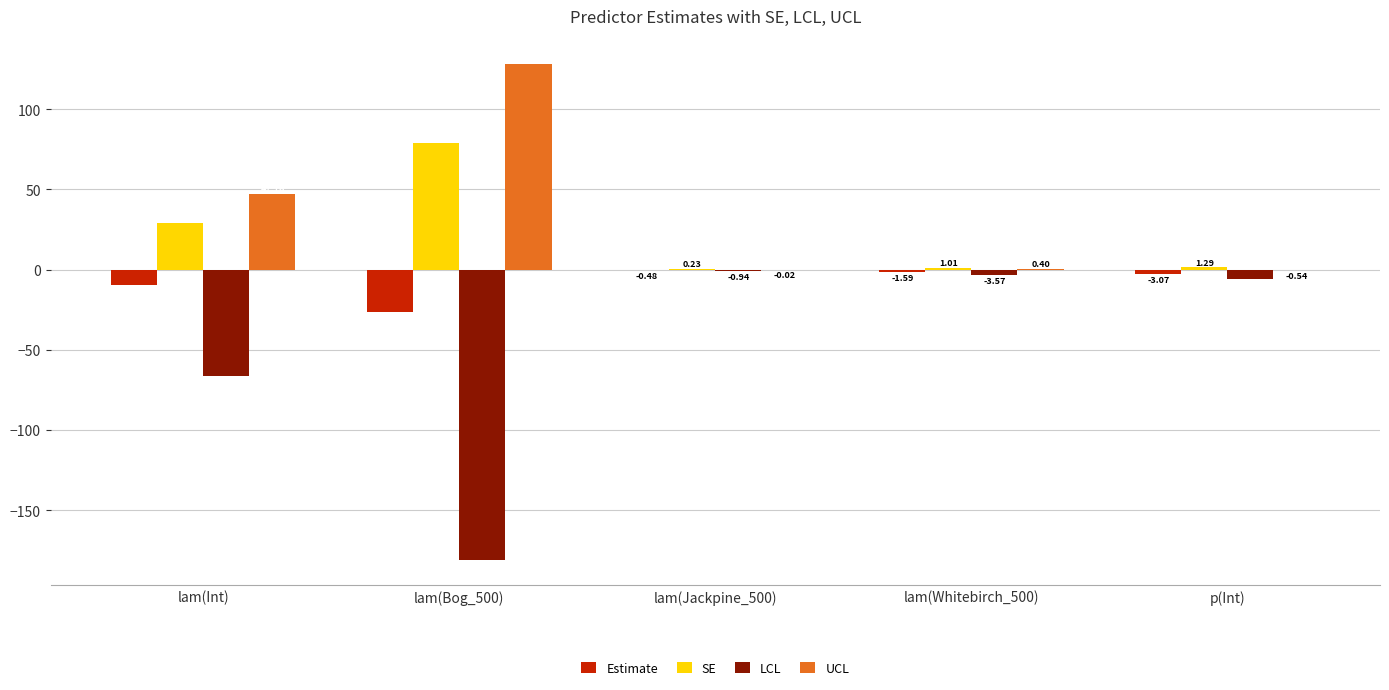

At which label is Estimate closest to -13?

lam(Int)